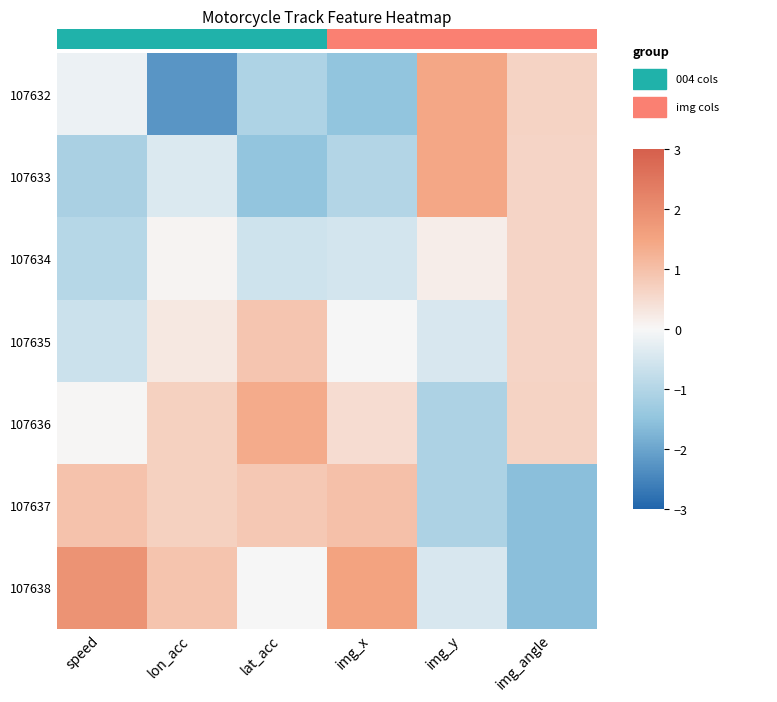

Rank the series by their maximum value, from lowest to highest.

107634, 107635, 107637, 107636, 107632, 107633, 107638